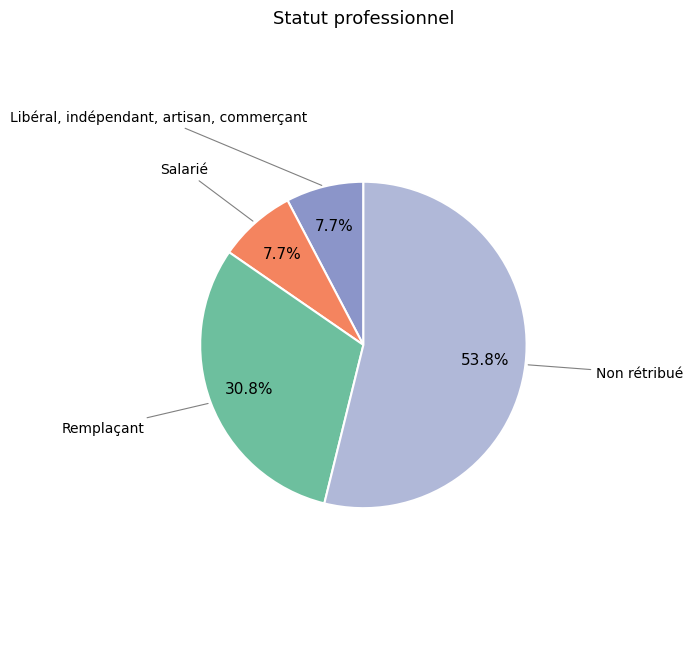

Is there a majority slice in this chart?

Yes